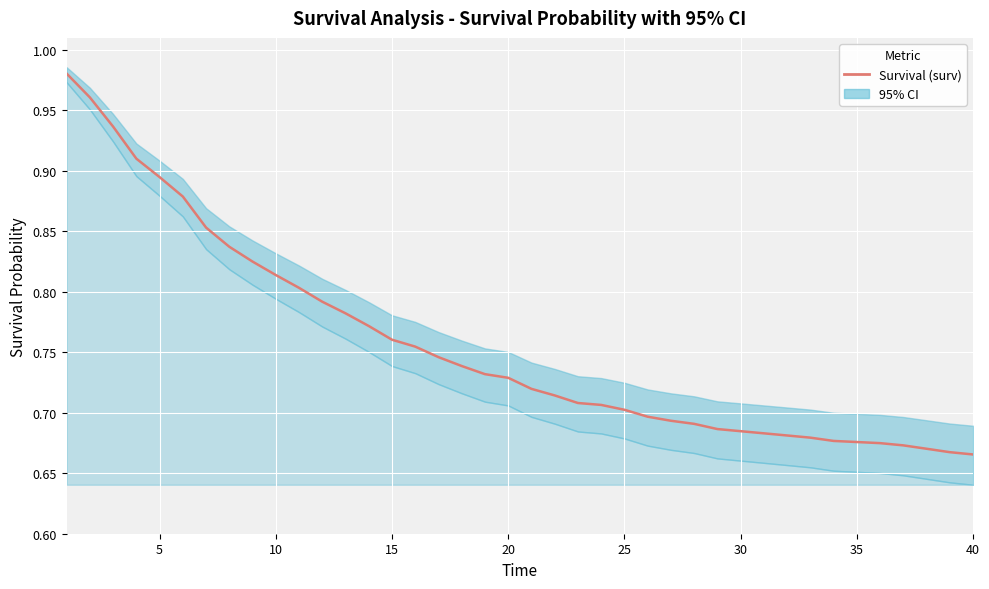

The value at 20 is 0.7. True or false?

True